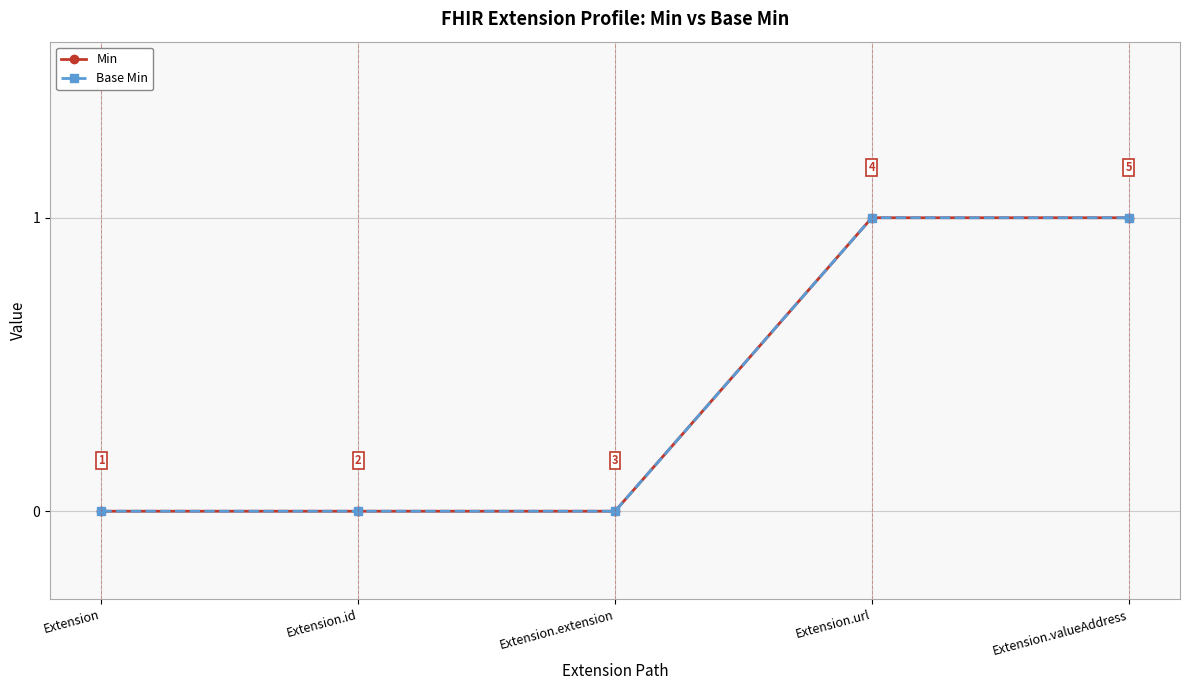

At which label does Base Min reach its peak?

Extension.url